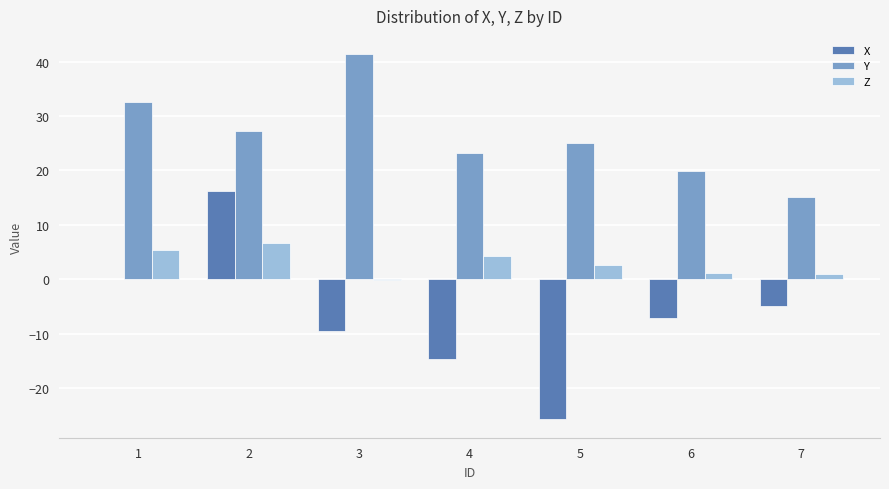

At which label is Y closest to 28?

2